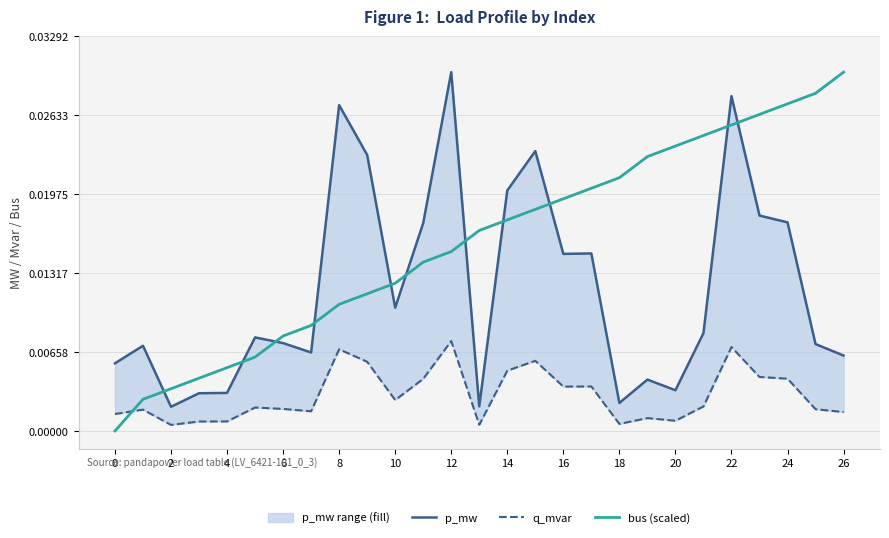

Rank the series by their maximum value, from lowest to highest.

q_mvar, p_mw, bus (scaled)